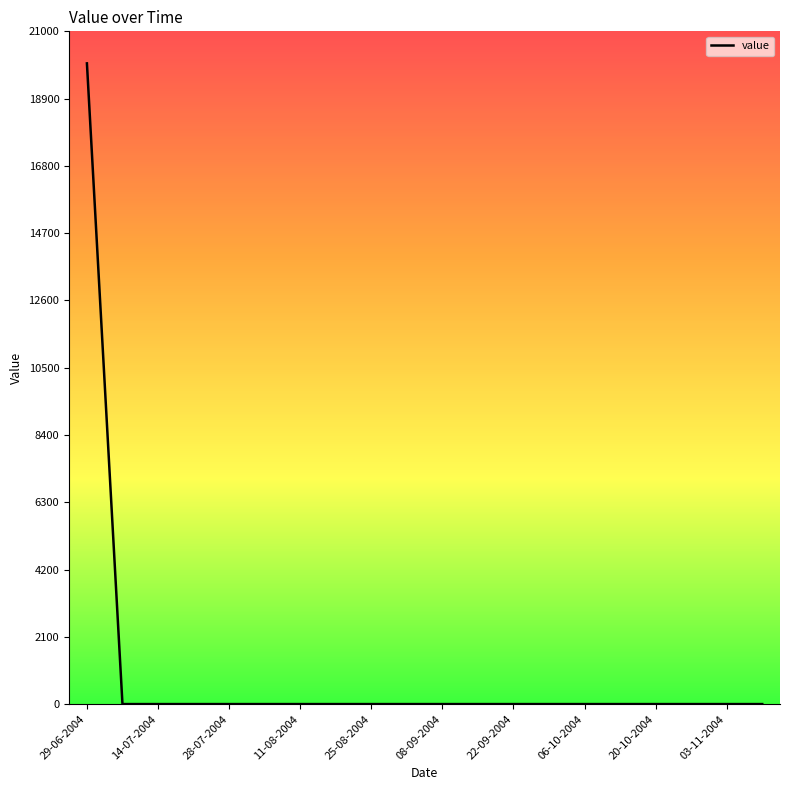

What is the greatest value displayed?

20000